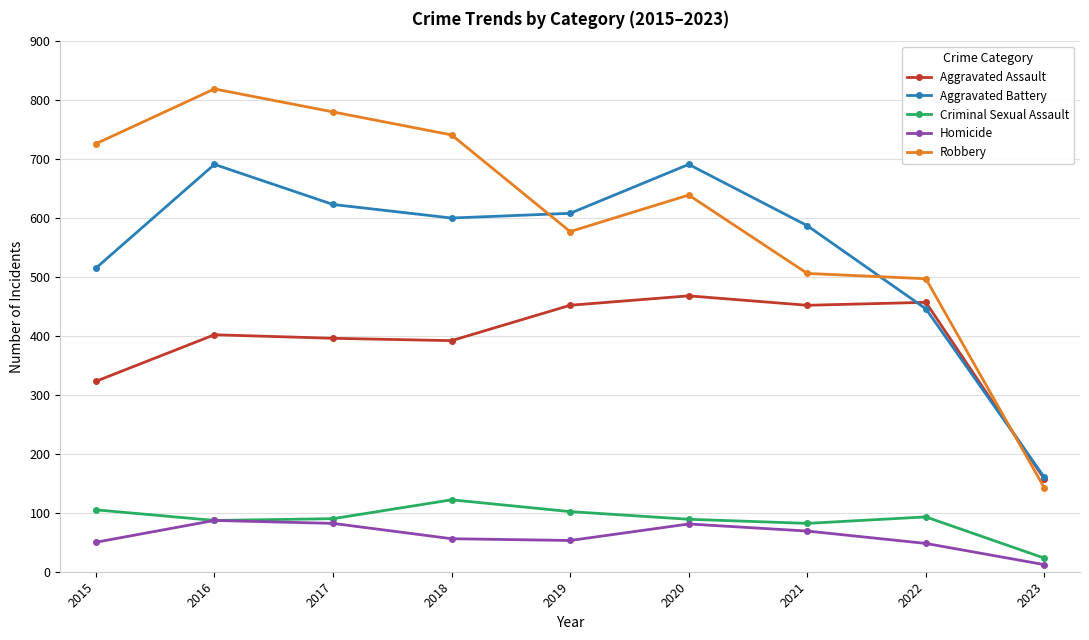

At 2022, list the series in order from largest to smallest.

Robbery, Aggravated Assault, Aggravated Battery, Criminal Sexual Assault, Homicide